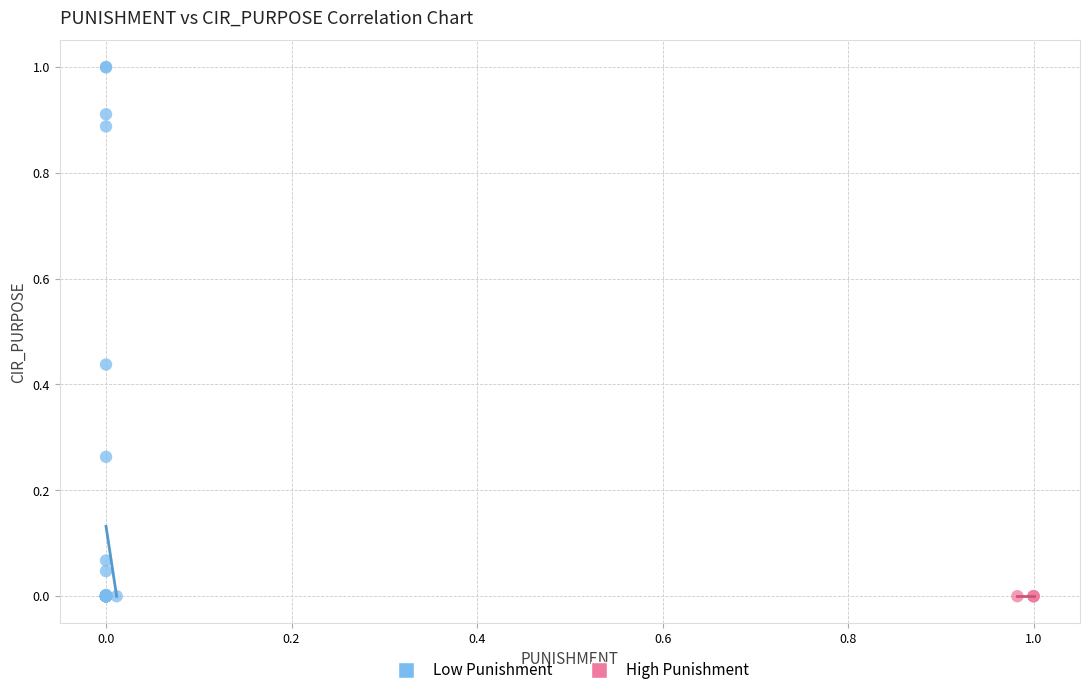

What are all the series names shown in the legend?

Low Punishment, High Punishment